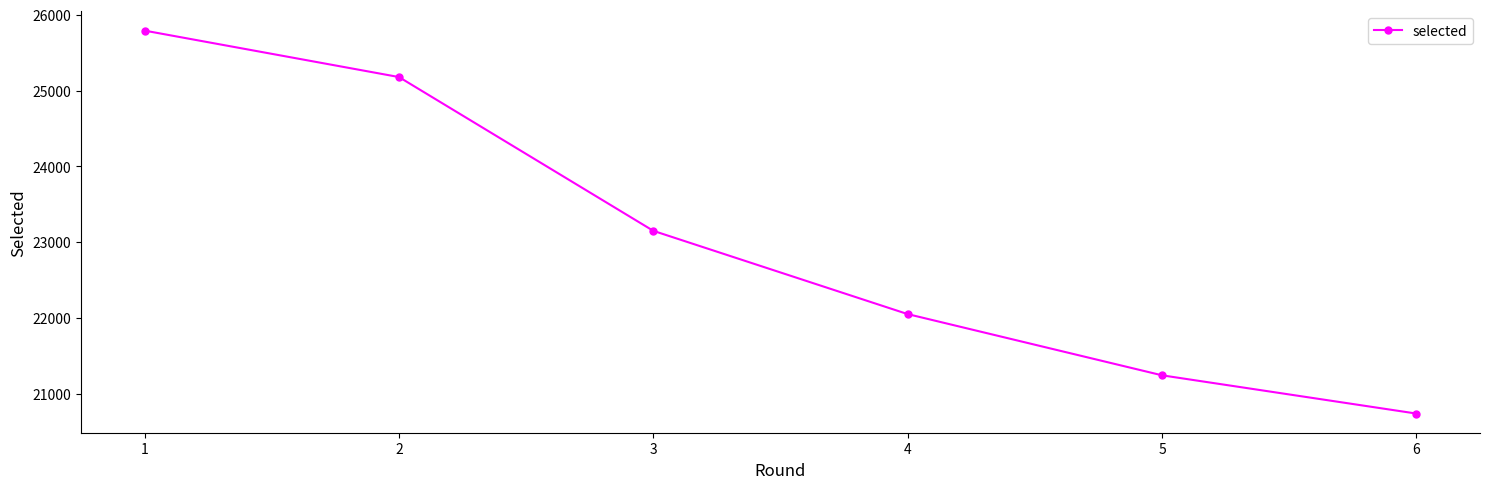

What is the approximate value at 4?

22049